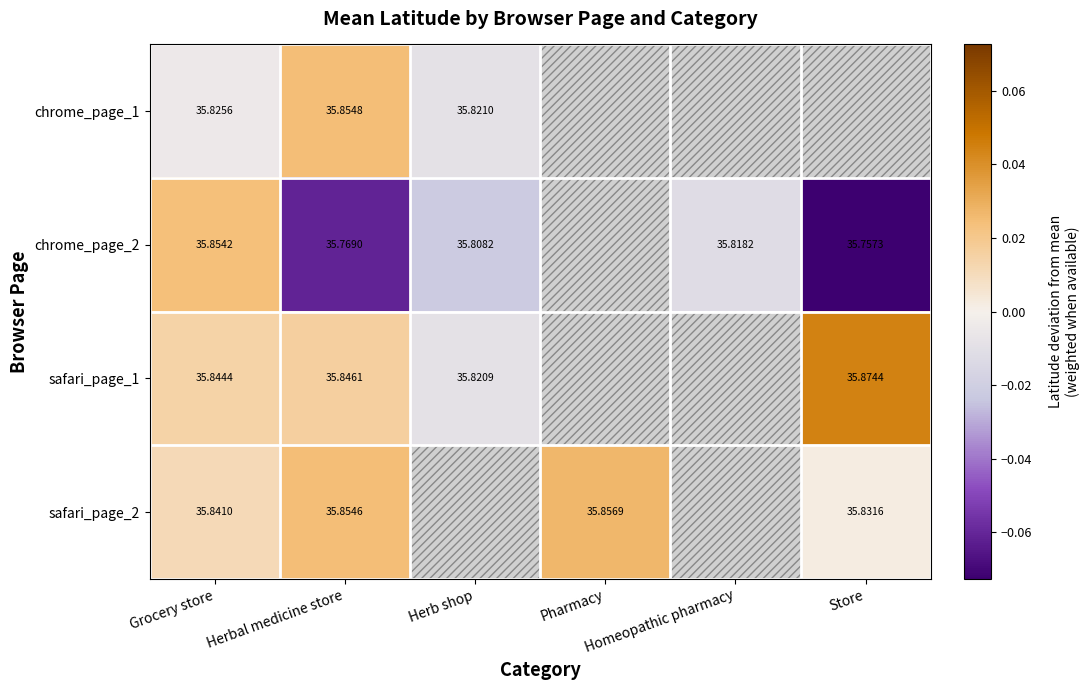

The value of chrome_page_2 at Herbal medicine store is -0.0. True or false?

False